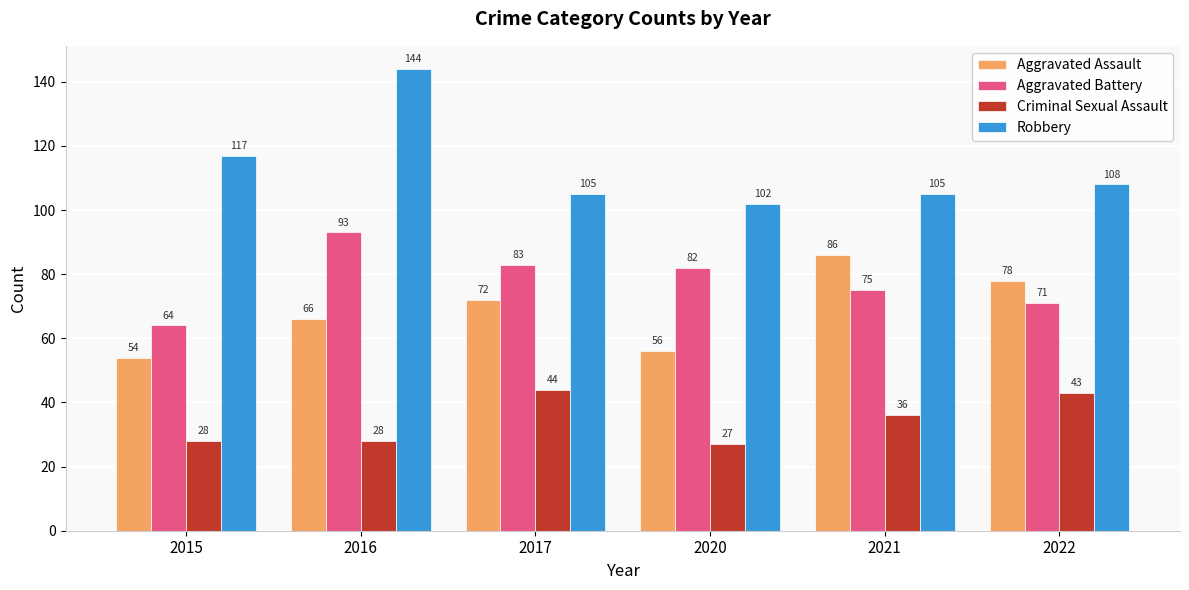

What is the difference between the highest and lowest values at 2021?

69